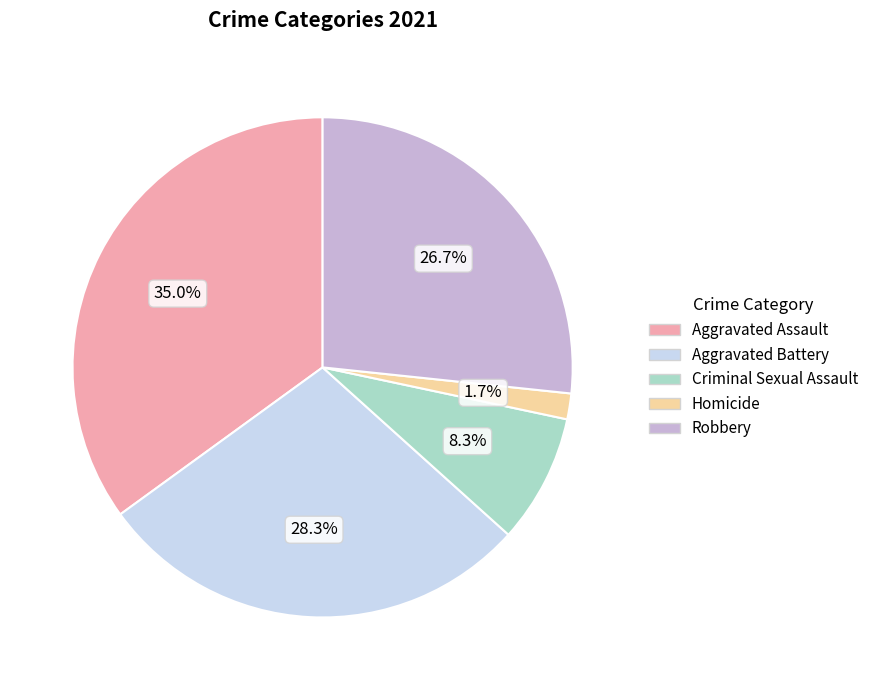

Between Aggravated Assault and Criminal Sexual Assault, which is larger?

Aggravated Assault